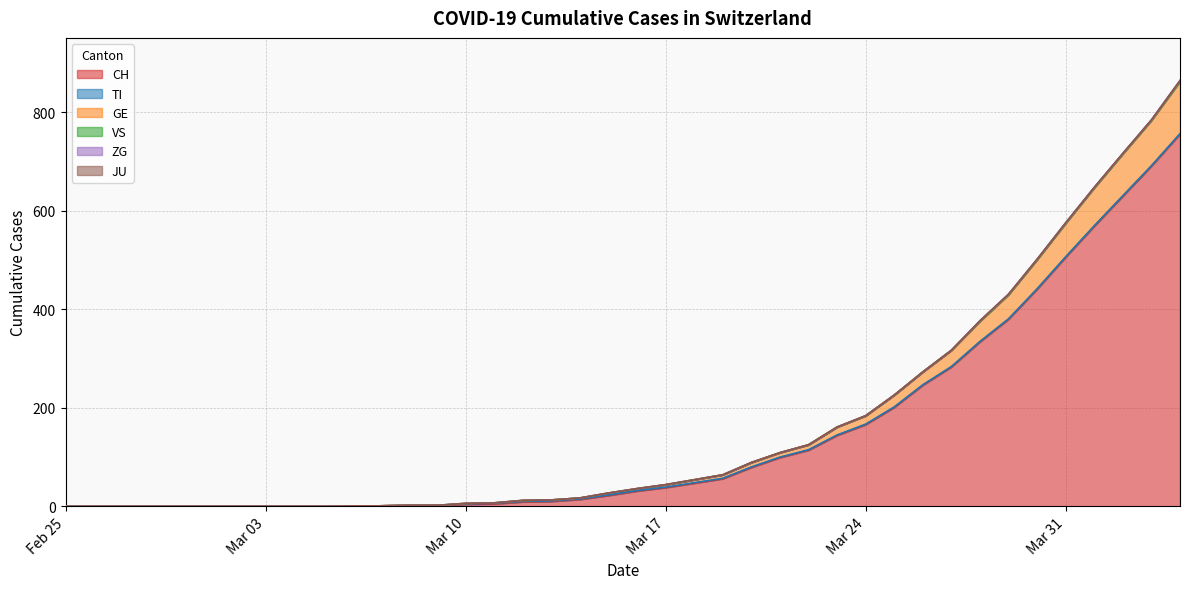

Count the number of categories in the chart.

40